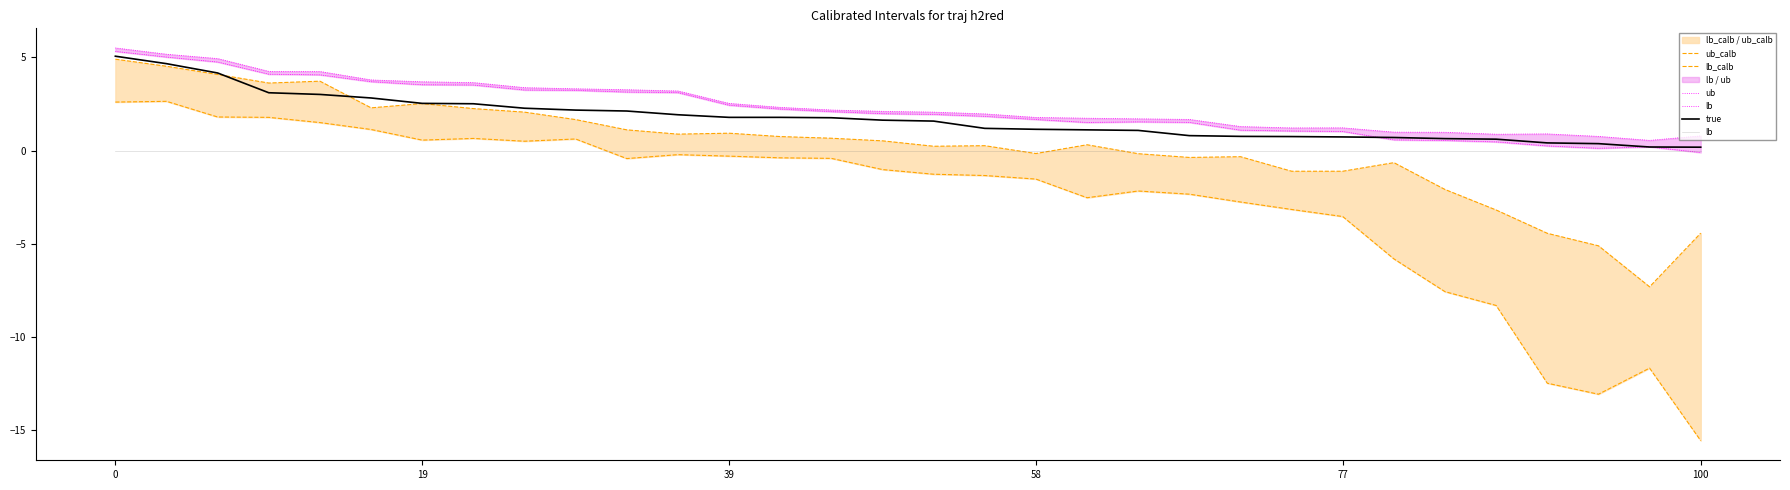

Is the value of lb_calb at 20 greater than the value of true at 39?

No